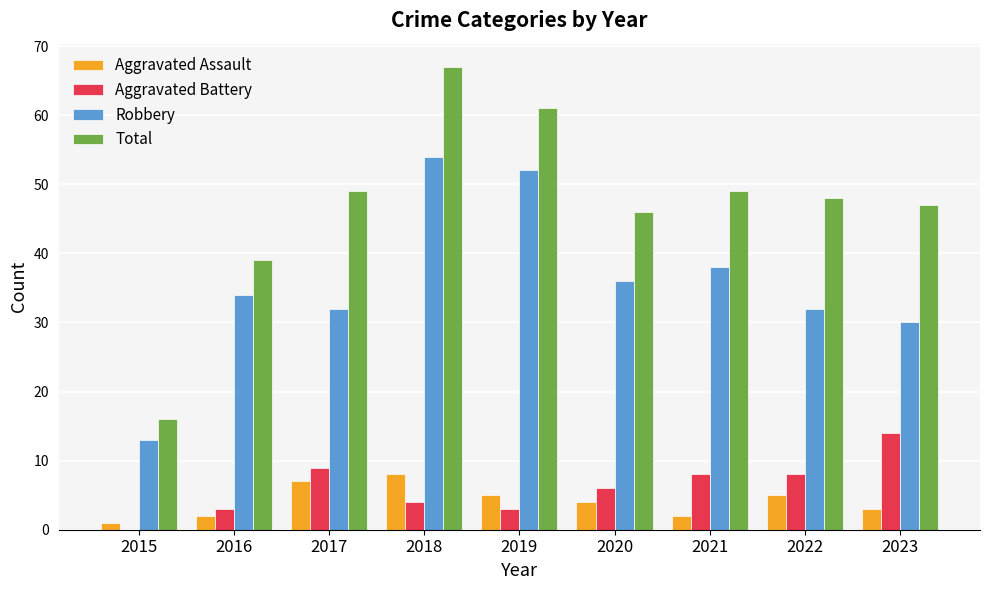

What is the total value across all series at 2020?

92